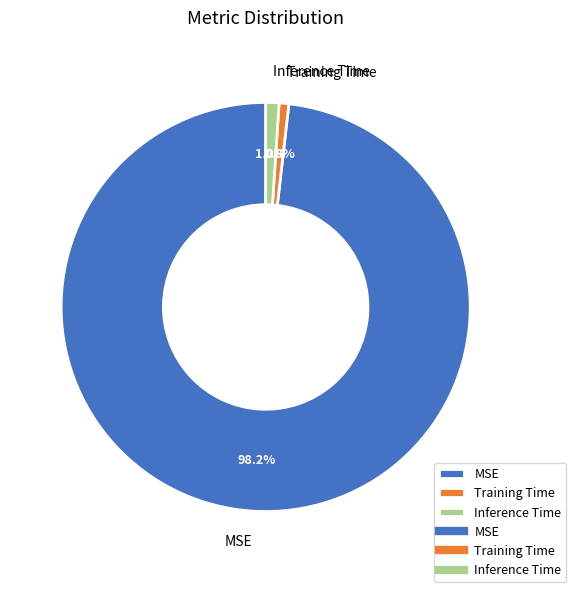

What portion of the pie excludes MSE?

1.8%